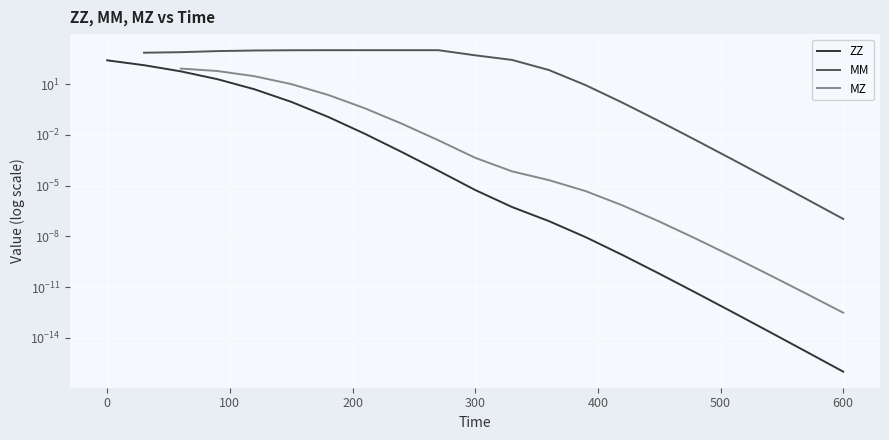

True or false: MZ and MM intersect in this chart.

False